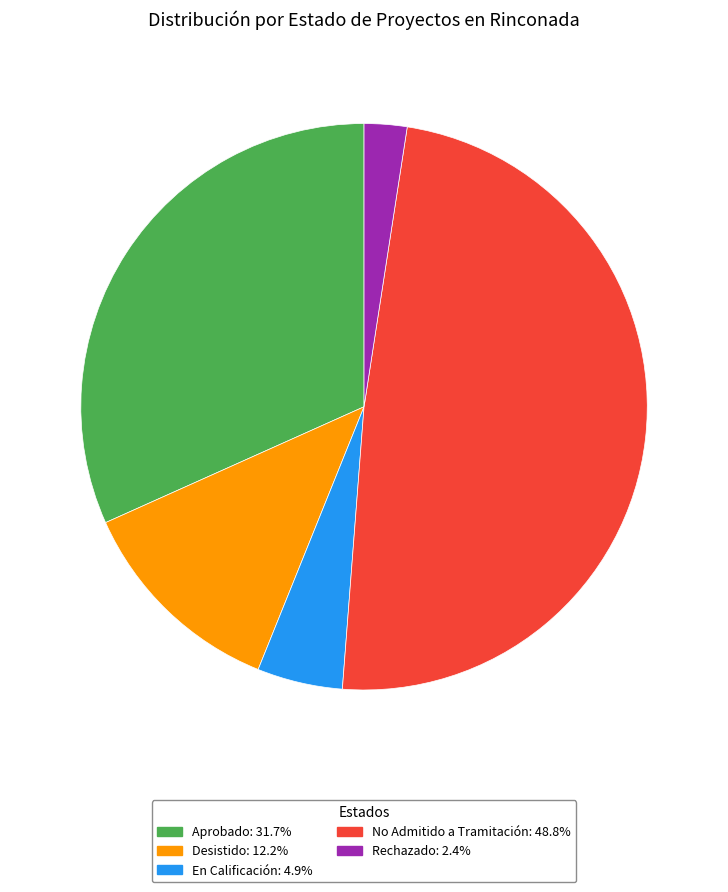

Do No Admitido a Tramitación and En Calificación together represent more than half of the pie?

Yes